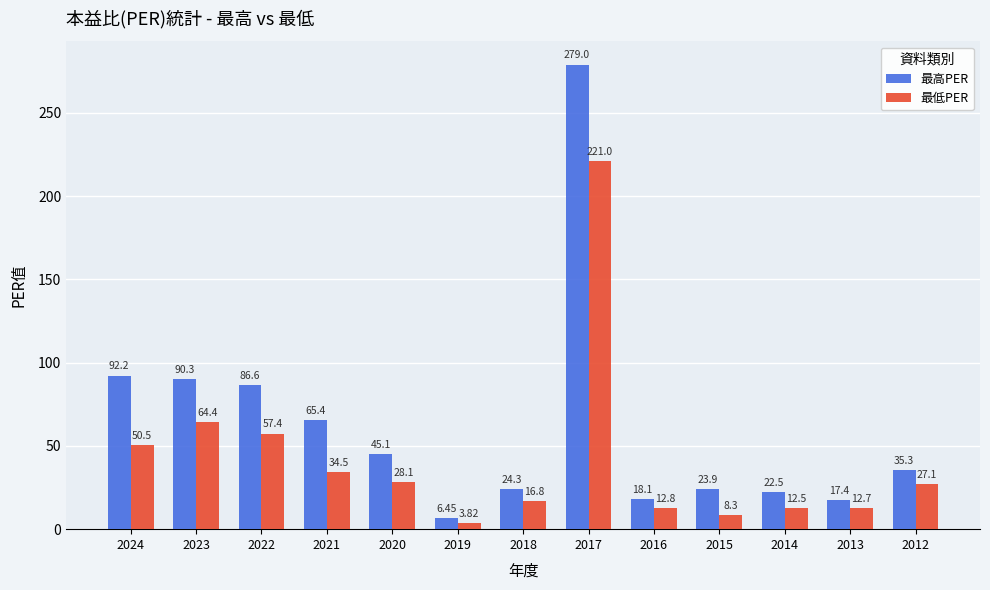

Is the value of 最低PER at 2015 greater than the value of 最高PER at 2017?

No